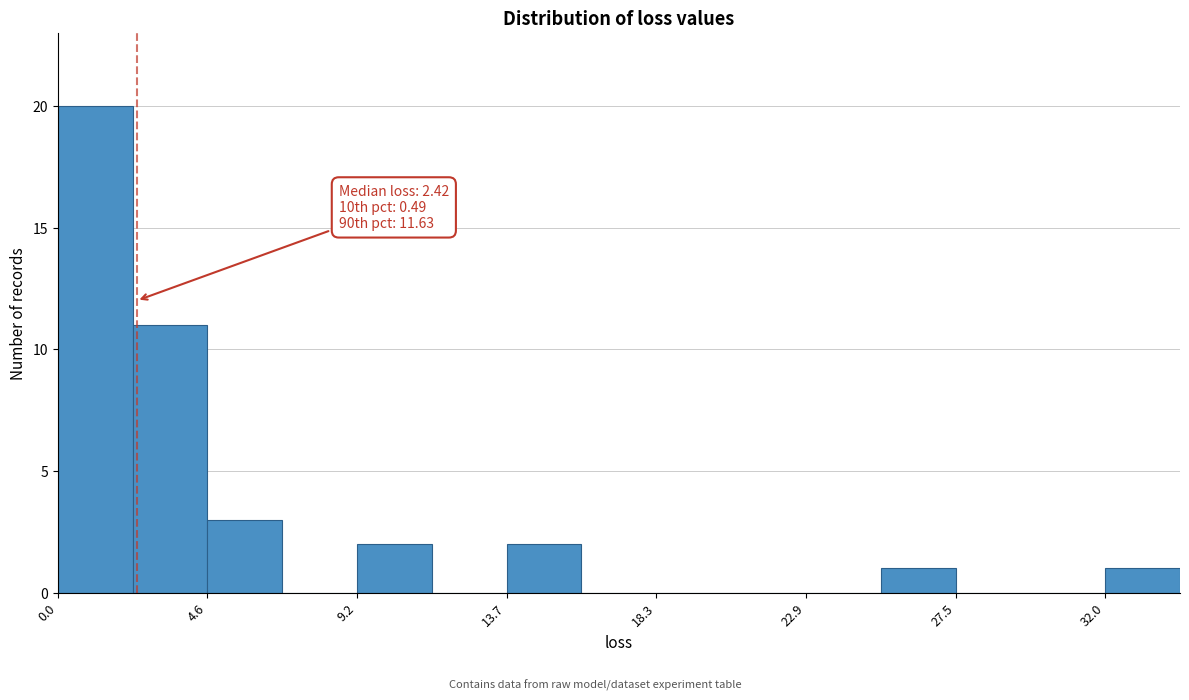

Over which range of the x-axis is the bar tallest?

0.0 to 2.5